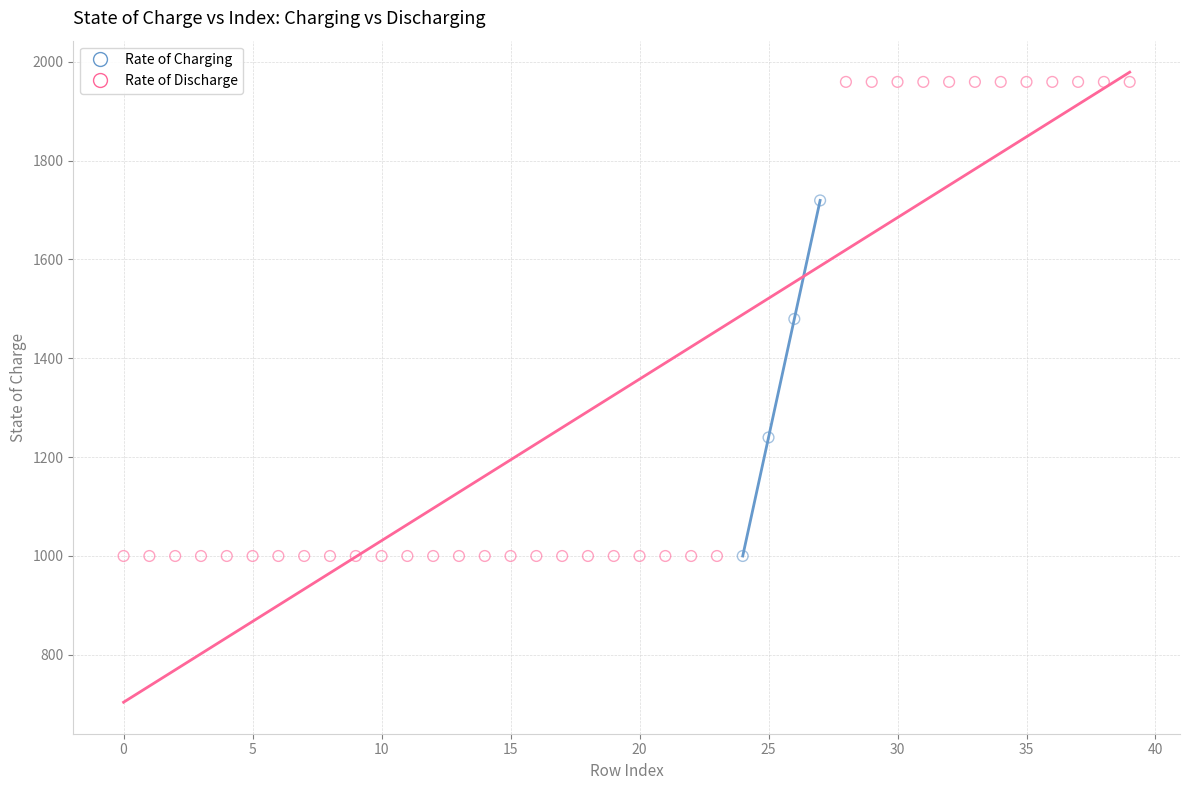

Which series has the widest spread of Y values?

Rate of Discharge